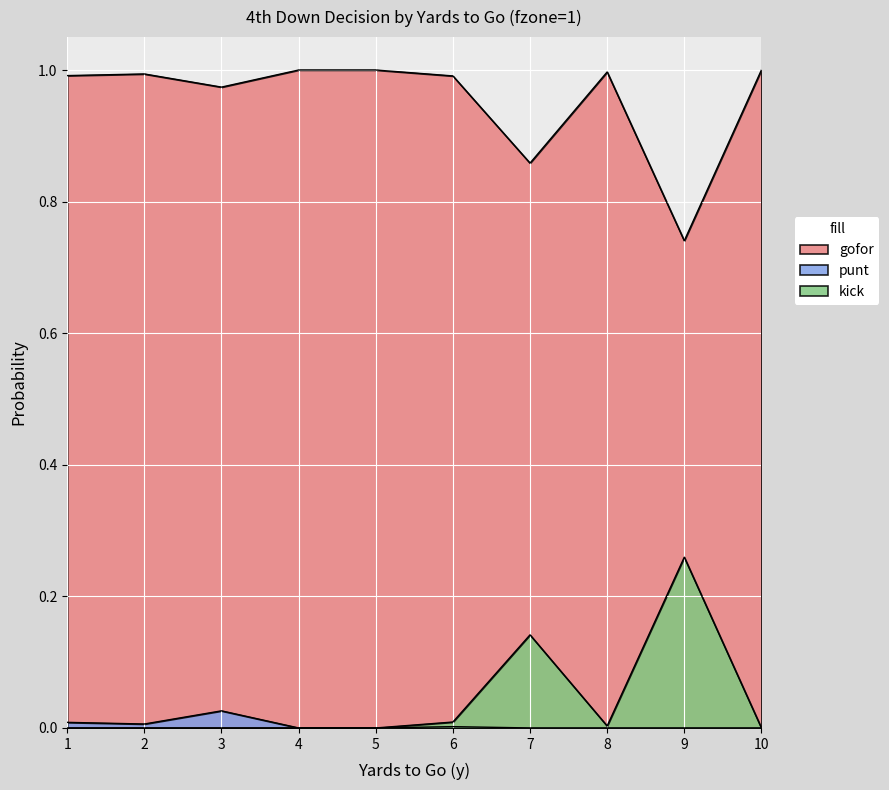

What are all the series names shown in the legend?

gofor, punt, kick